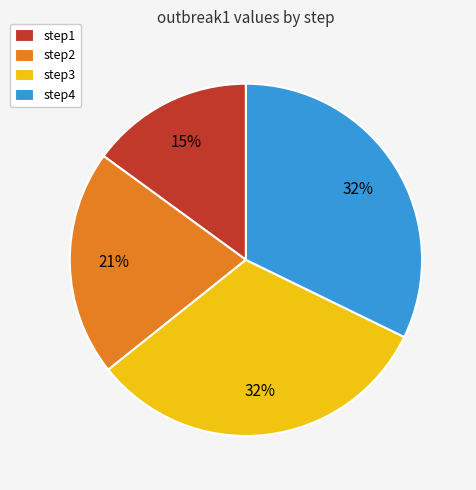

Combined, do step2 and step3 account for over 50%?

Yes